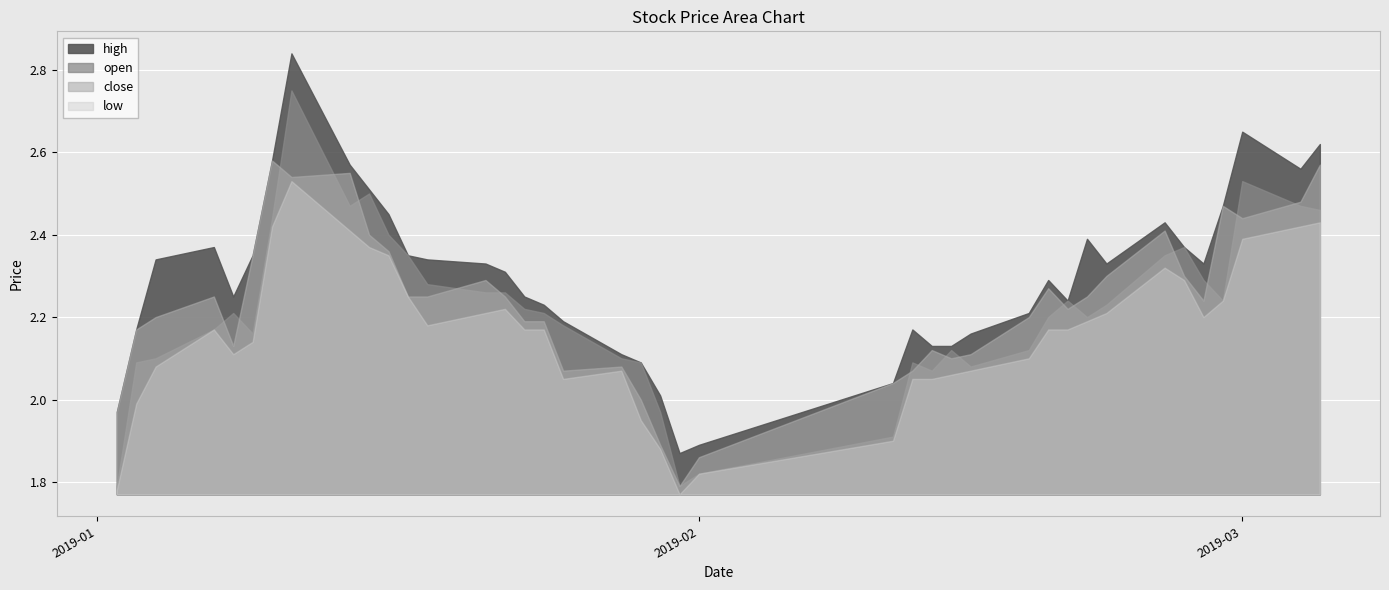

Where does the high series first go above 2?

2019-01-03